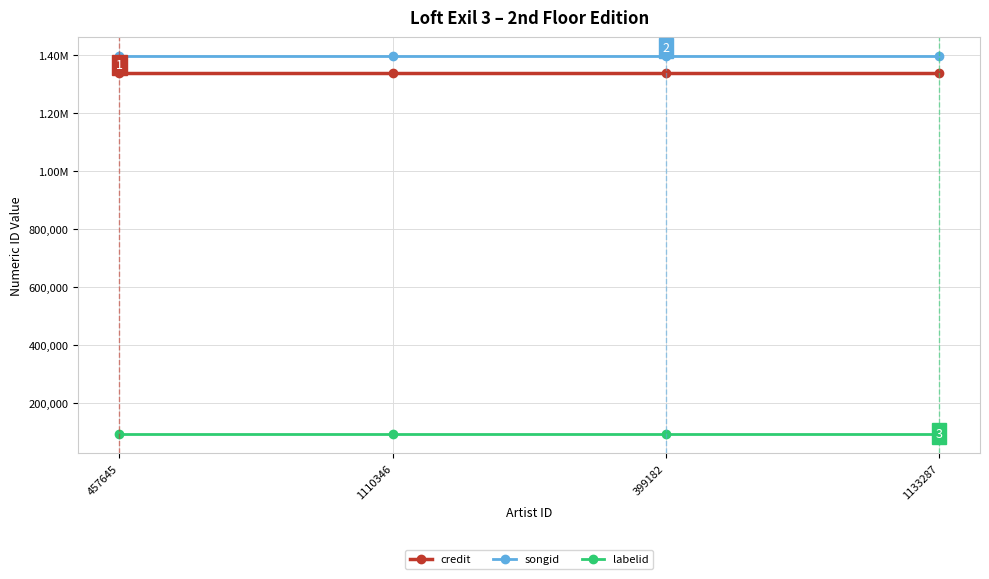

What is the lowest value of the credit series?

1338668